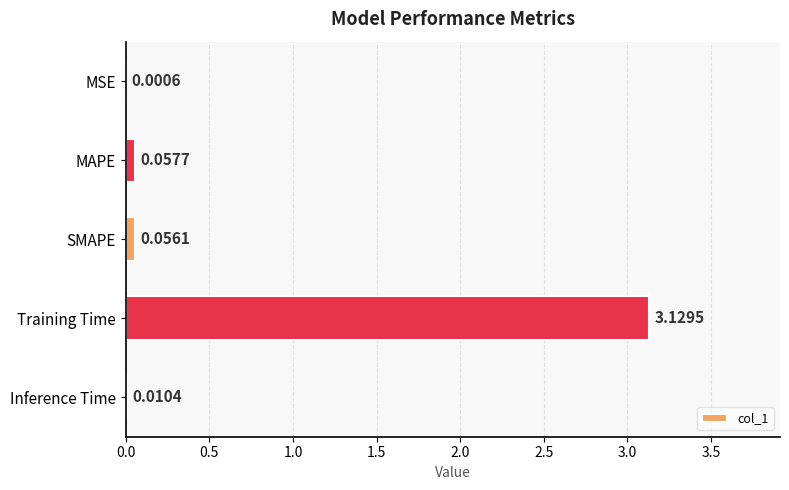

Between MAPE and SMAPE, which is larger?

MAPE